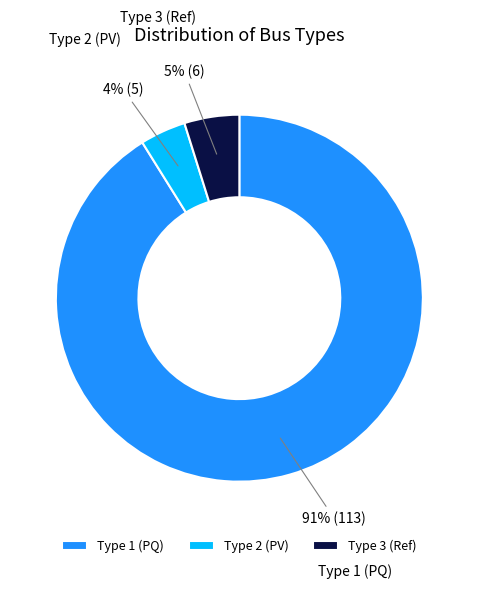

The Type 2 (PV) slice represents 4% of the pie. True or false?

True